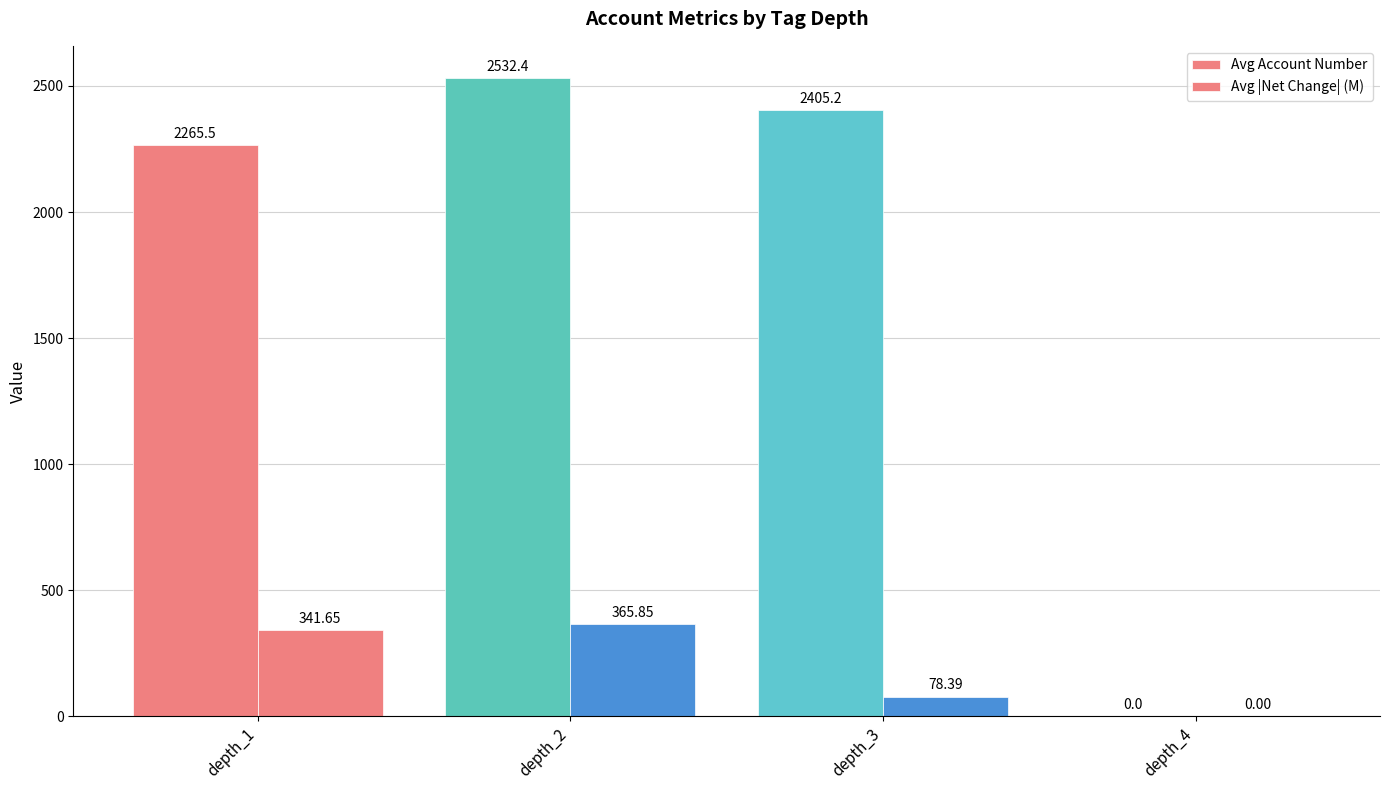

Which series has the widest spread of values?

Avg Account Number